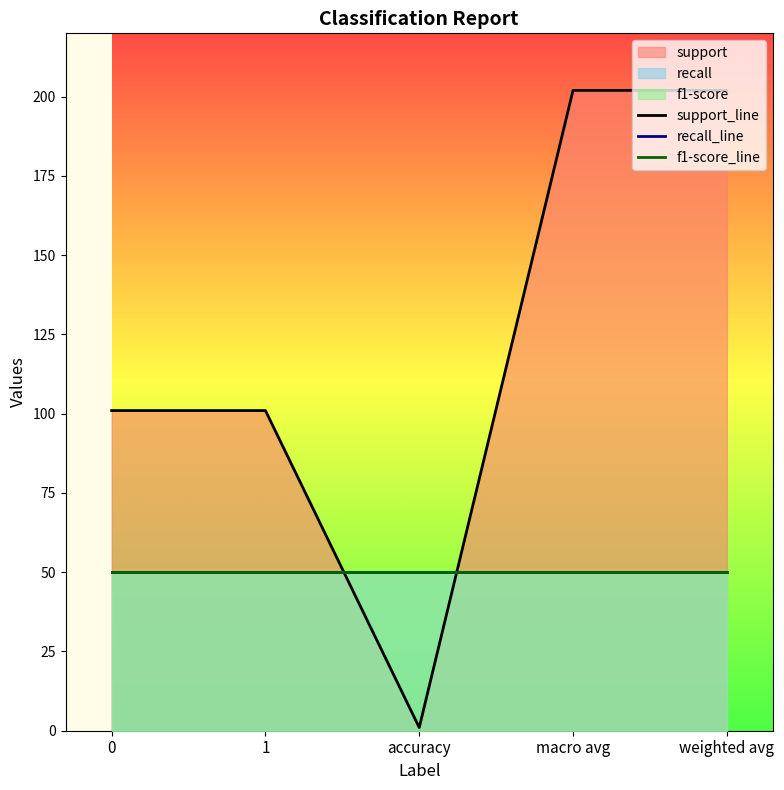

How many intersections are there between support_line and recall_line?

2